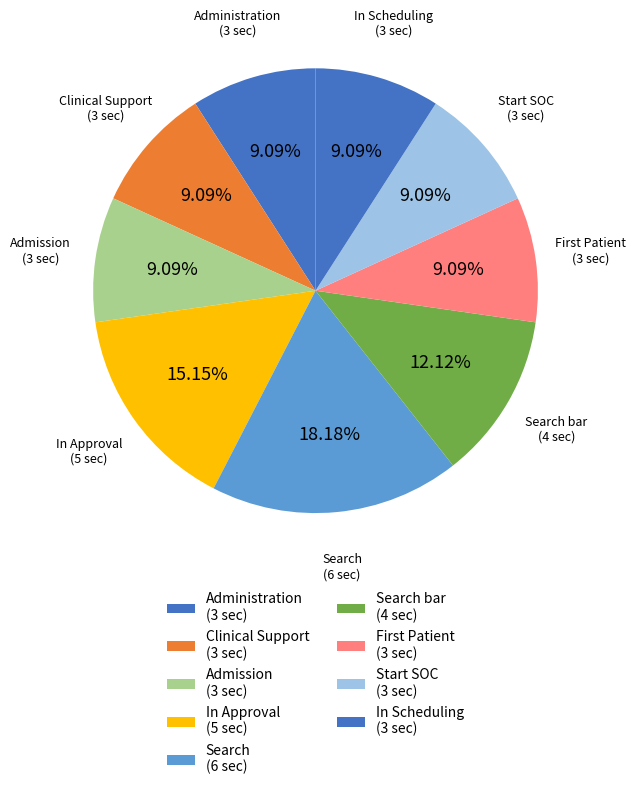

What percentage is the Search bar slice, to the nearest percent?

12%